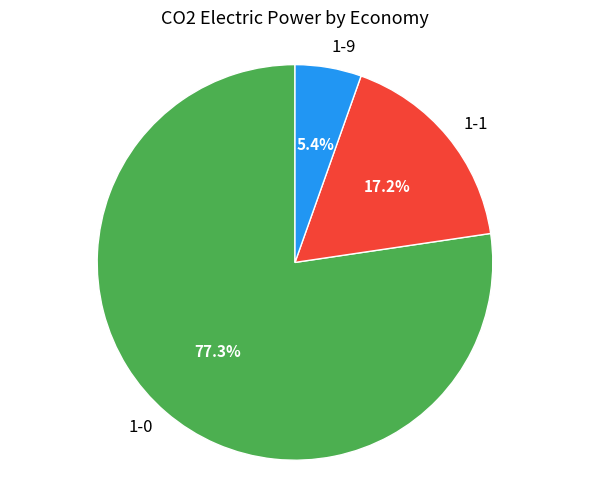

Which category has the smallest portion of the pie?

1-9